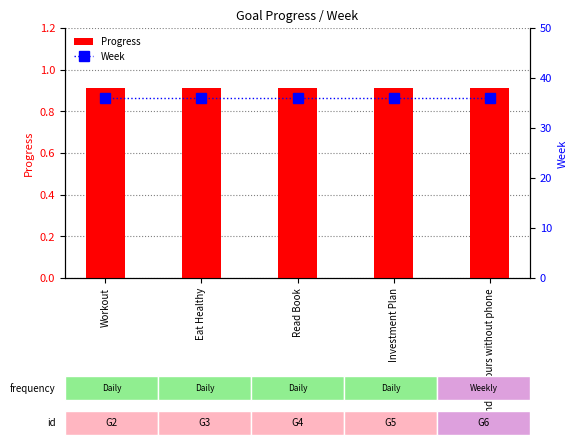

What is the label of the 4th bar from the right?

Eat Healthy